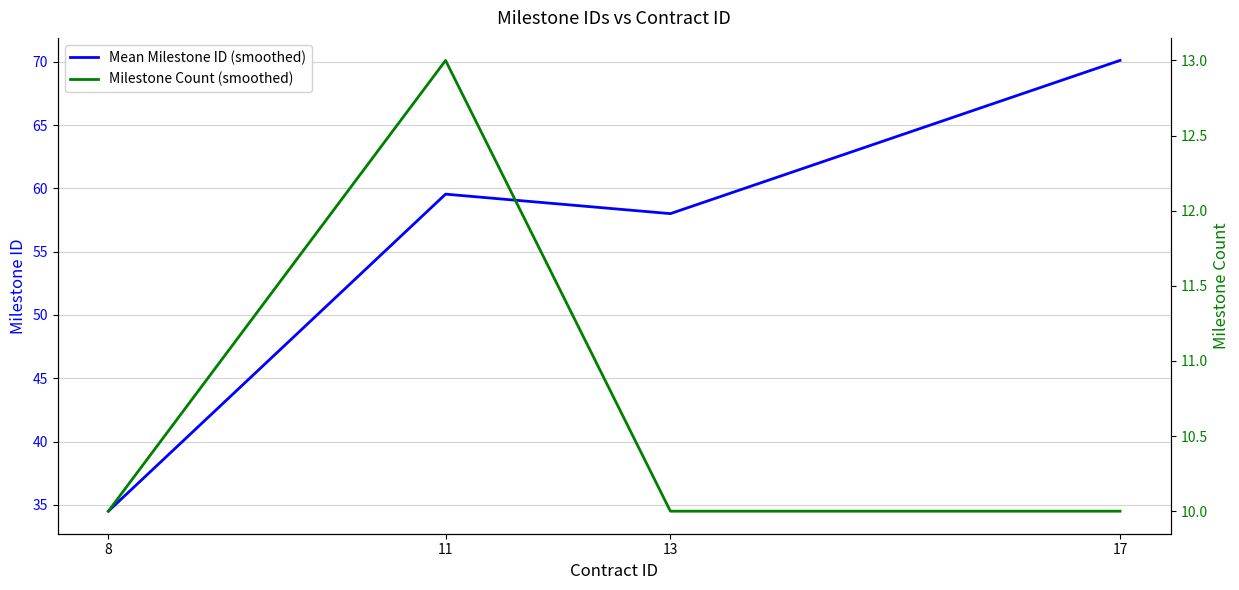

What is the sum of all Mean Milestone ID (smoothed) values?

222.1